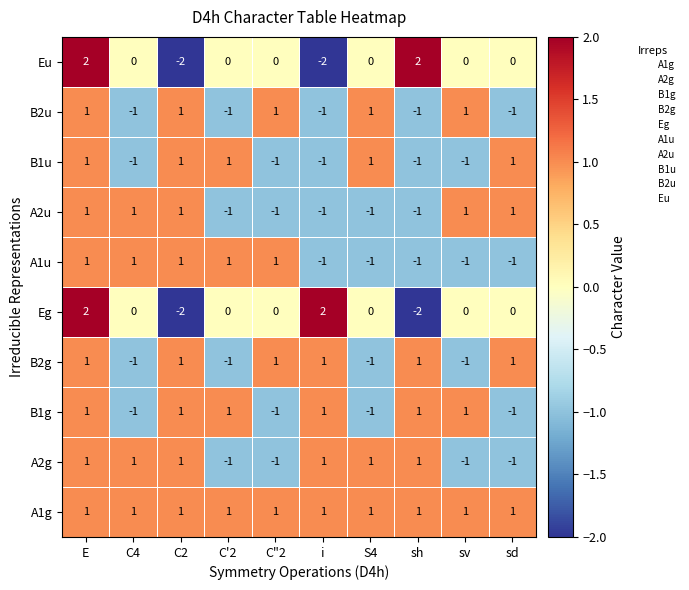

Count the number of data series in this chart.

10